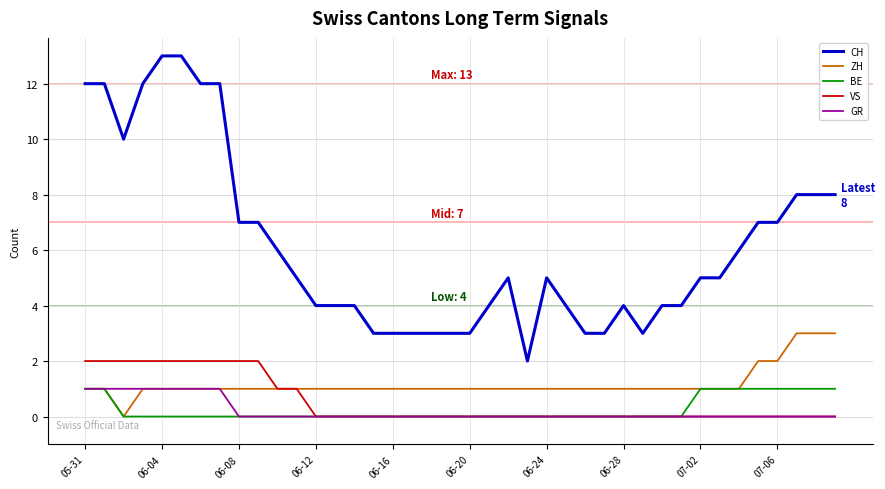

Which series has the largest range (max minus min)?

CH